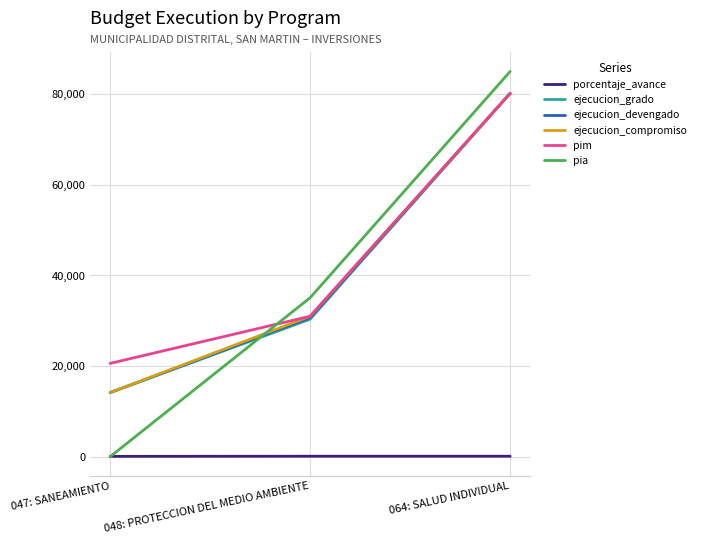

What position from the right is 064: SALUD INDIVIDUAL?

1